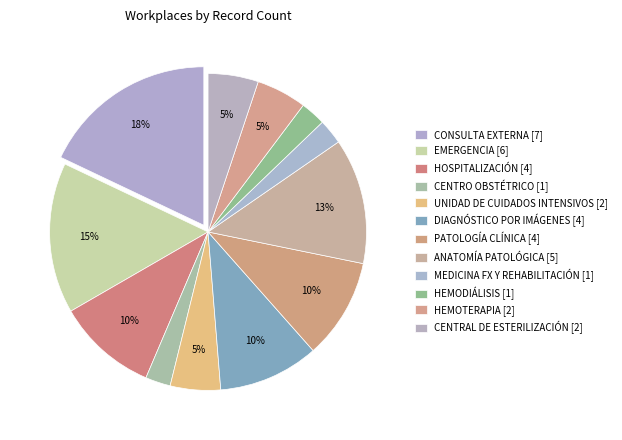

Count the number of slices in the pie.

12